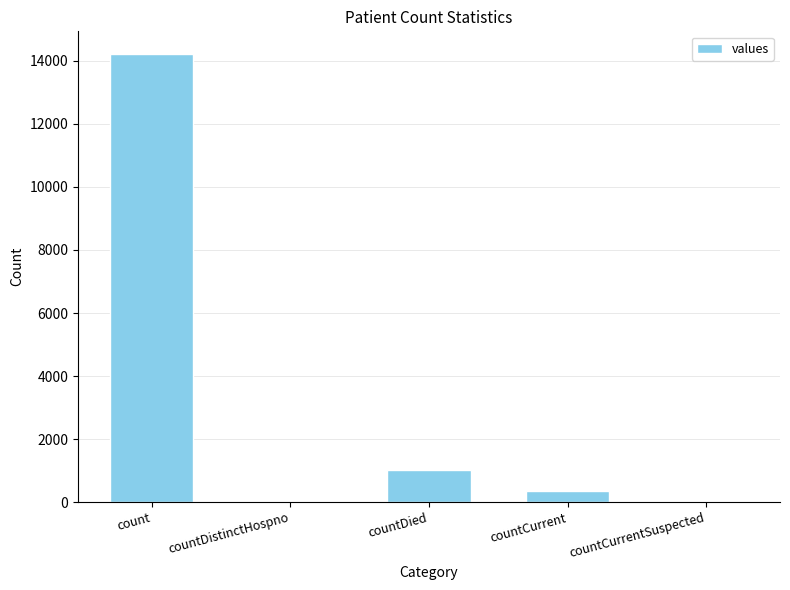

How many categories are shown in the chart?

5